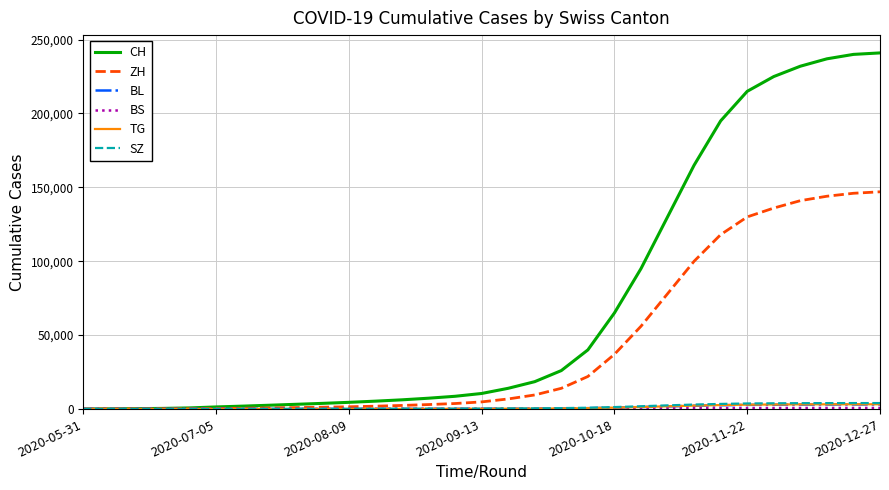

Which series has the largest total across all categories?

CH